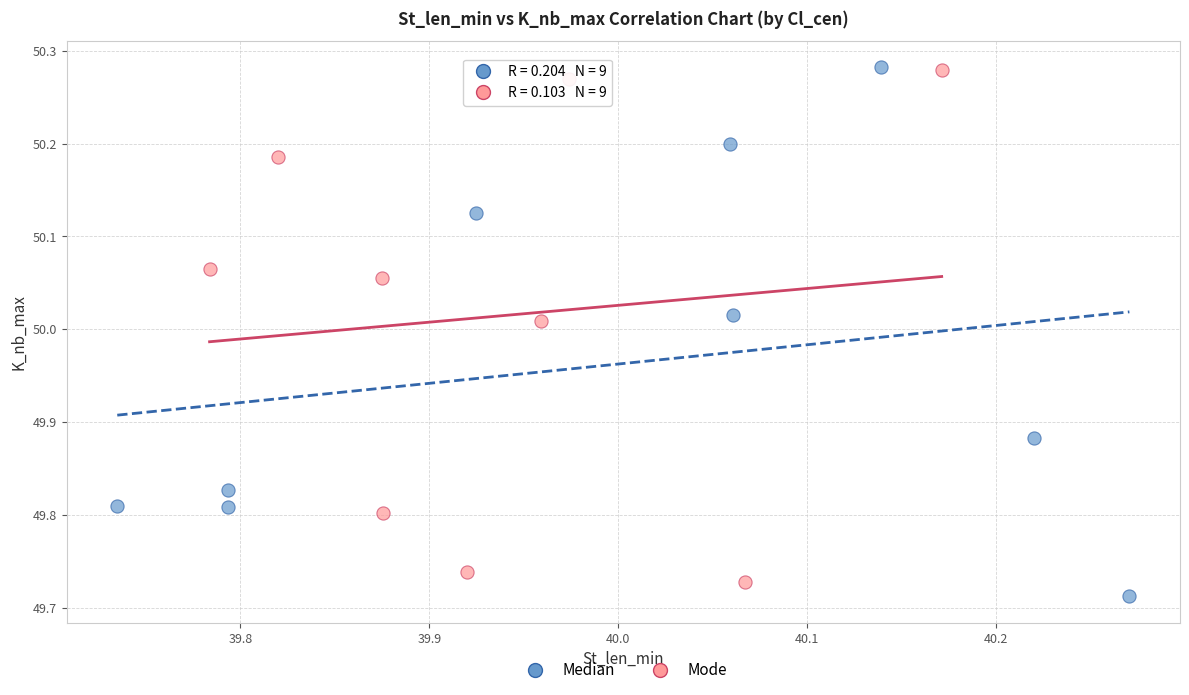

What are all the series names shown in the legend?

Median, Mode